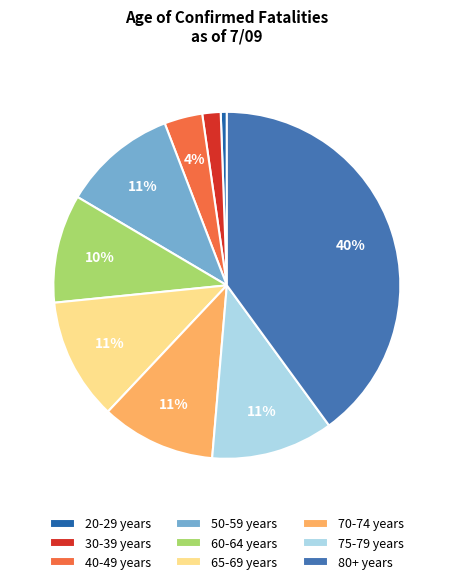

Is 60-64 years the majority of the pie?

No